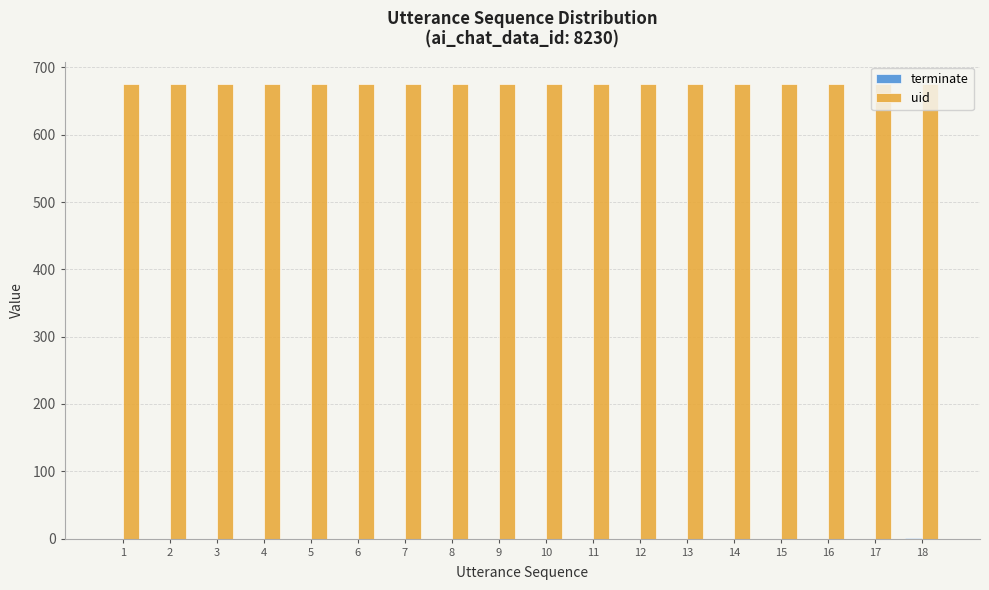

Count the number of categories in the chart.

18